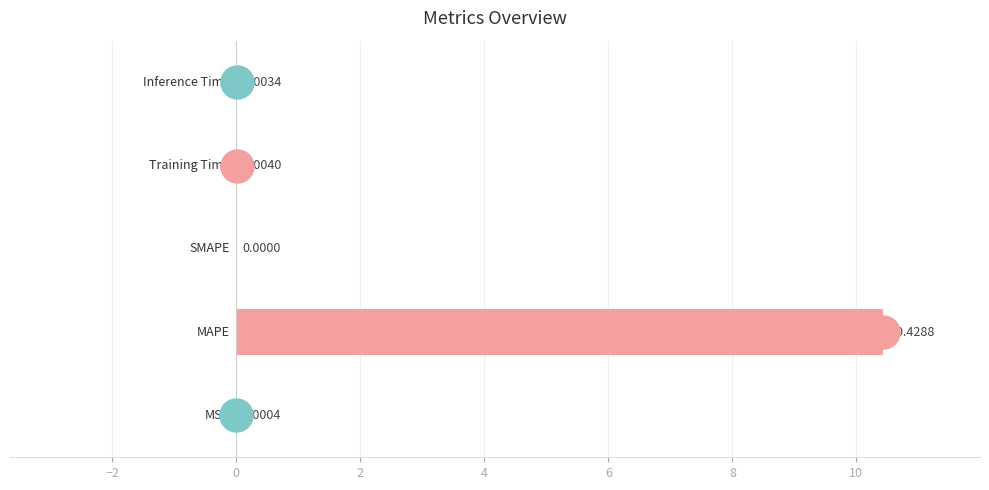

What is the sum of all values?

10.4